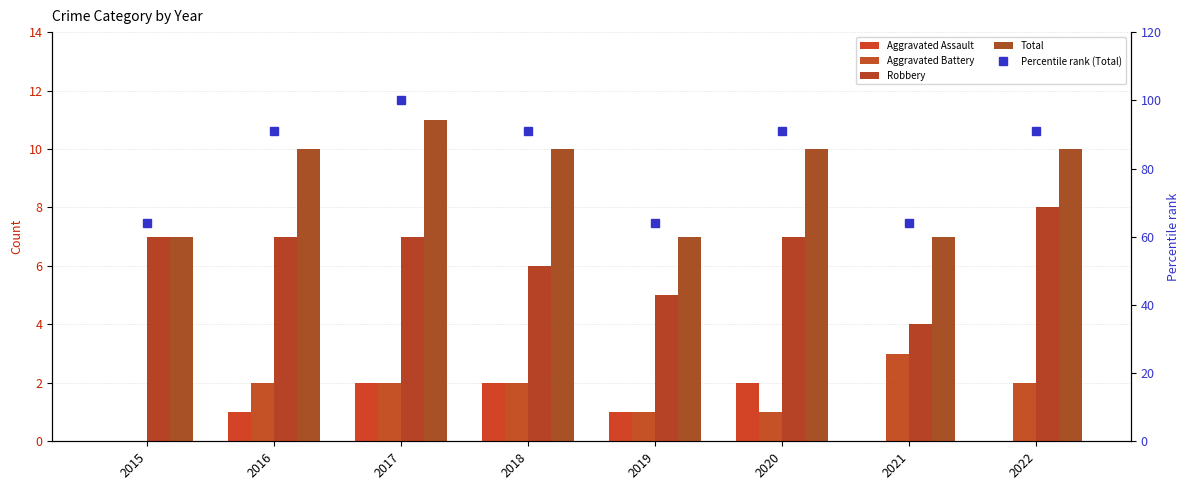

Reading left to right, what are all the values shown in this chart?

Aggravated Assault: 0	1	2	2	1	2	0	0
Aggravated Battery: 0	2	2	2	1	1	3	2
Robbery: 7	7	7	6	5	7	4	8
Total: 7	10	11	10	7	10	7	10
Percentile rank (Total): 64	91	100	91	64	91	64	91